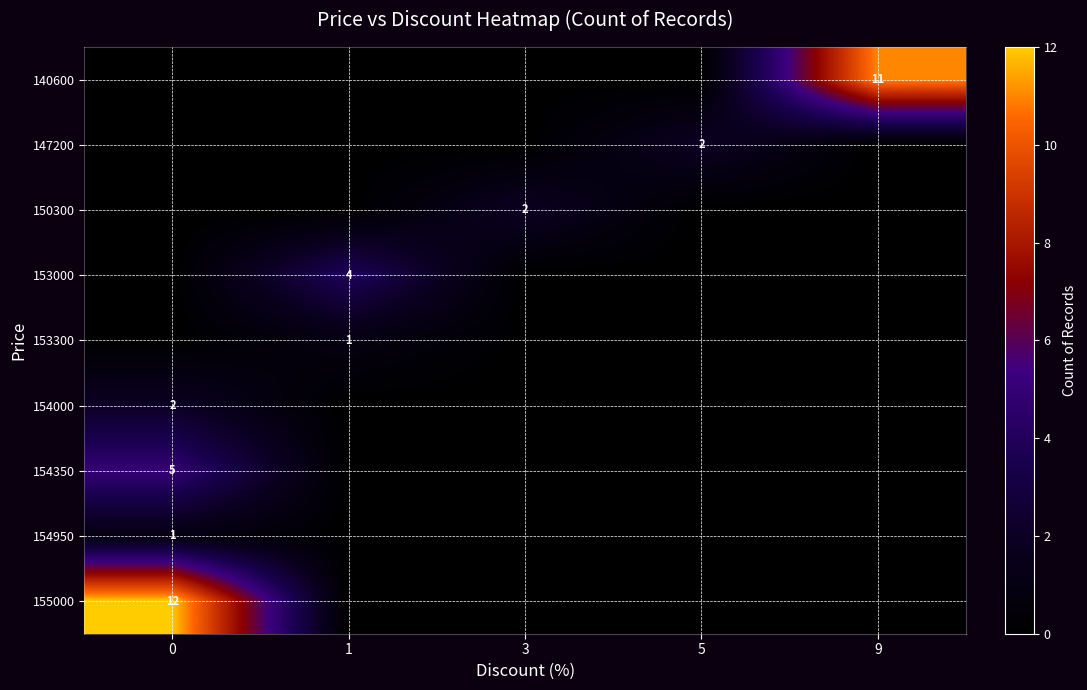

Is it true that 153300 equals 0 at 1?

False